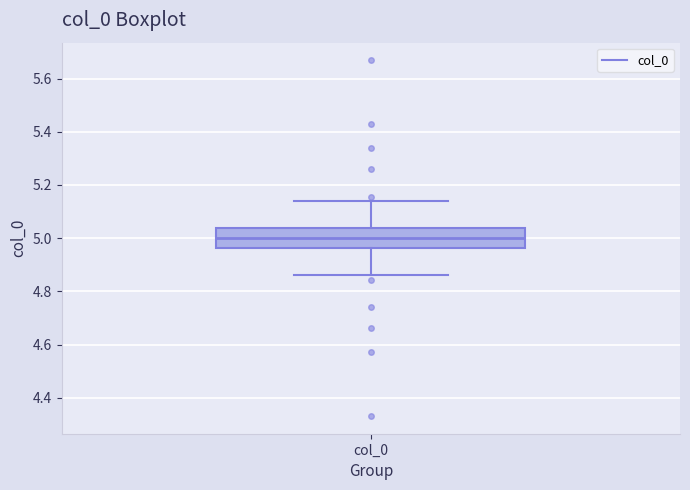

Transcribe this box plot: give where the median line is, the range the box spans, and where the two whiskers end, as read against the y-axis. The values are not printed on the chart, so give them approximately, as read against the axis.

median 5.00, box 4.96 to 5.04, whiskers 4.86 to 5.14